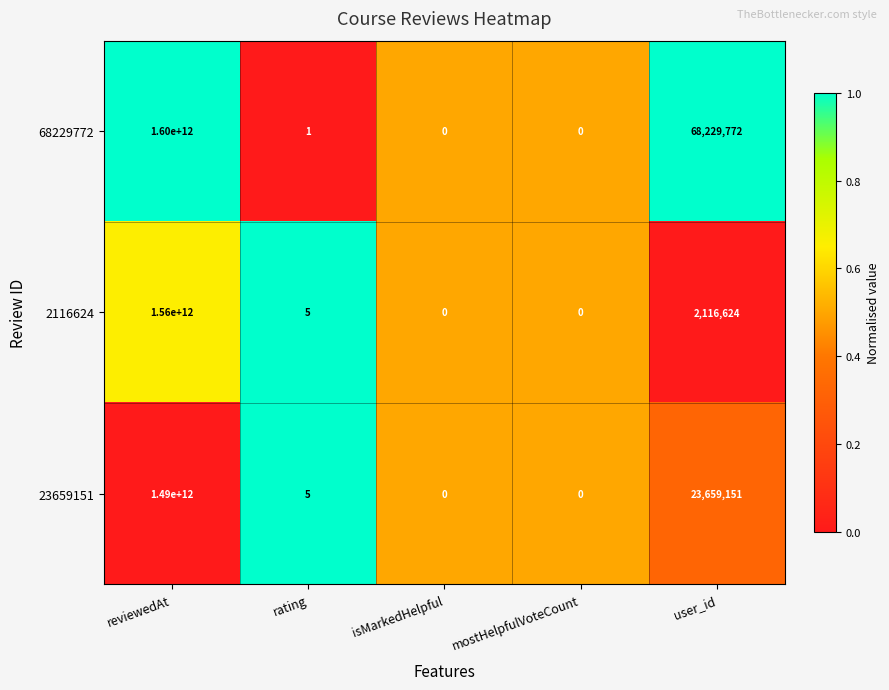

What is the sum of the 23659151 values at user_id and rating?

23659156